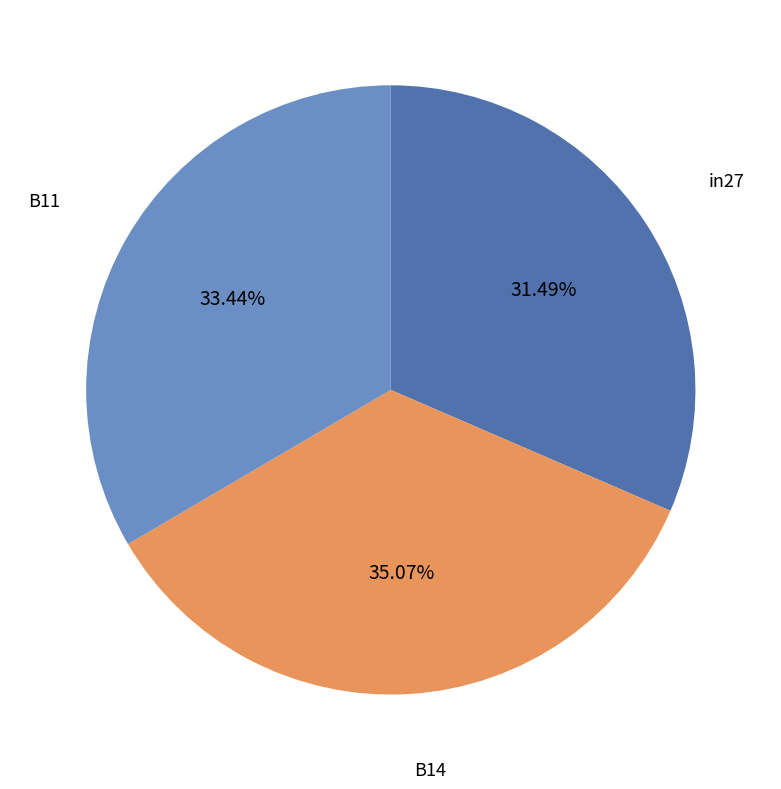

To the nearest percent, what percentage of the pie is B11?

33%